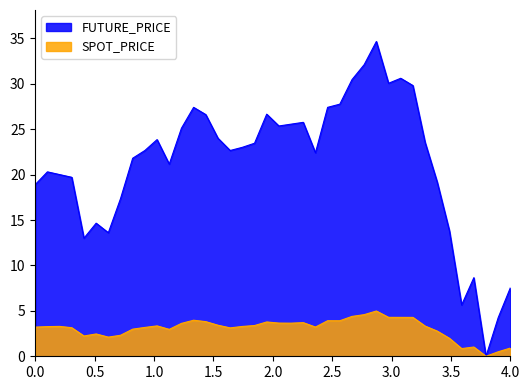

Which series has the largest total across all categories?

FUTURE_PRICE